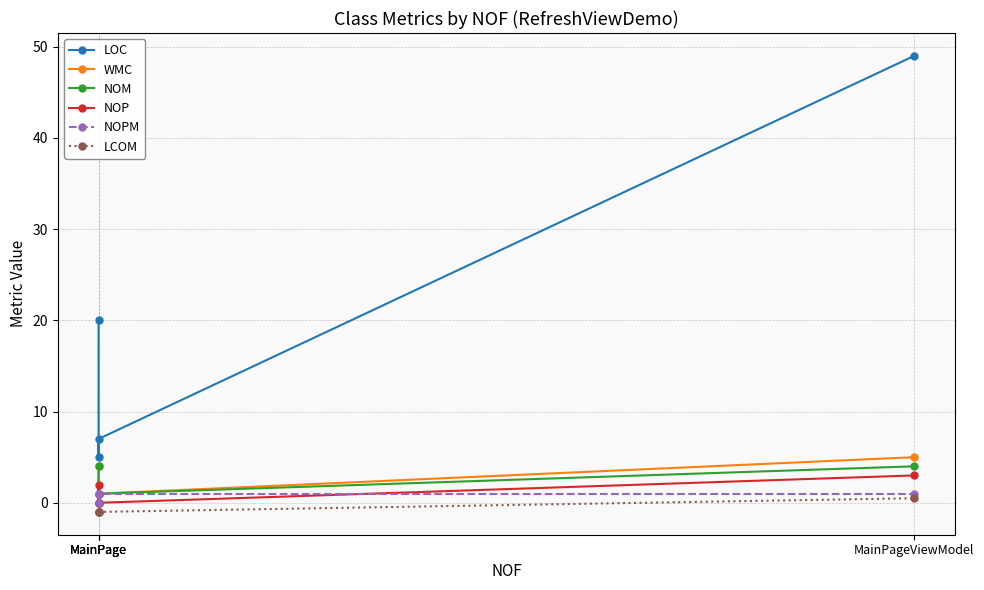

What is the average value of the NOM series?

2.2